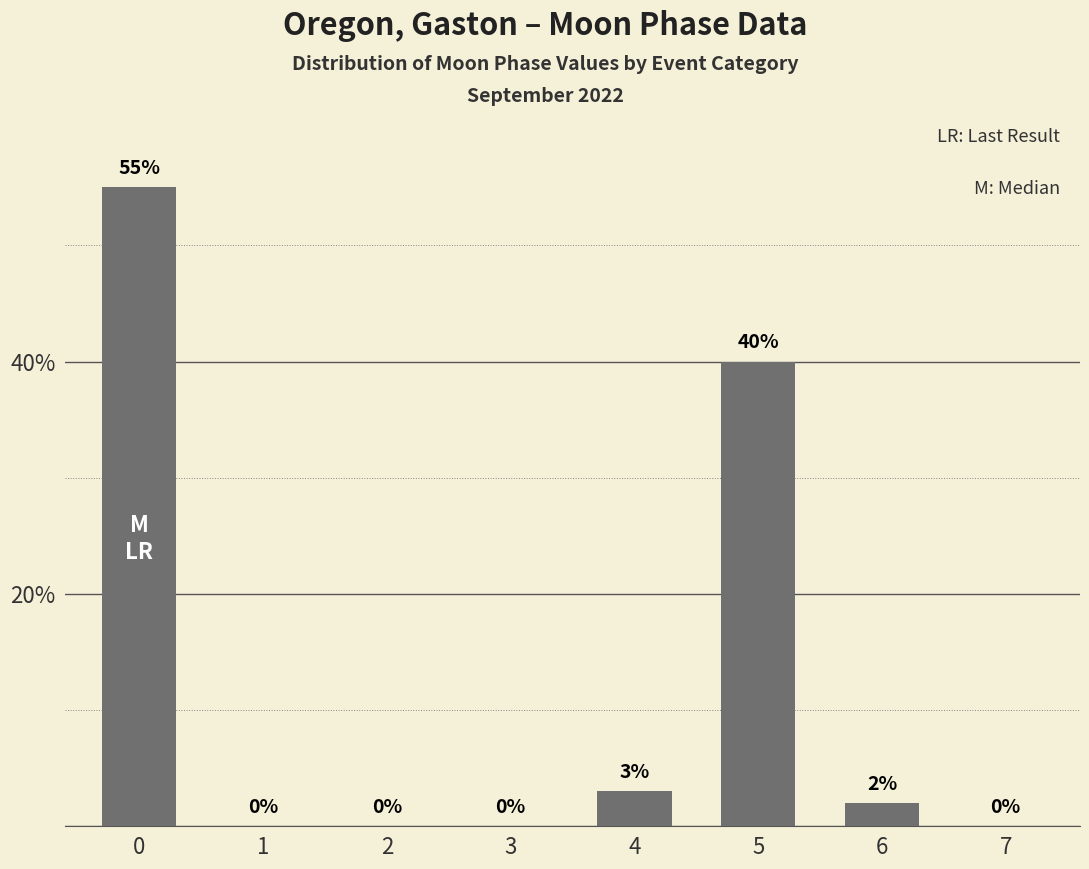

What is the sum of all values?

100